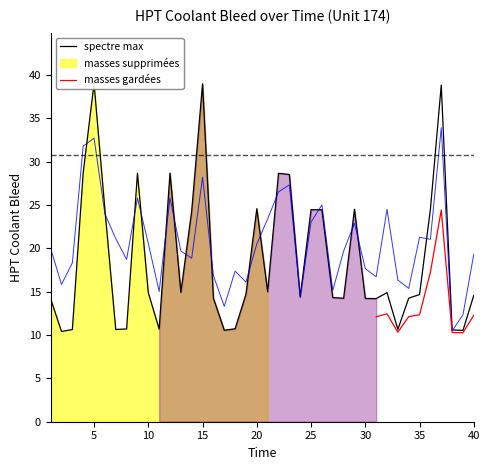

Read the value at 34.

14.2